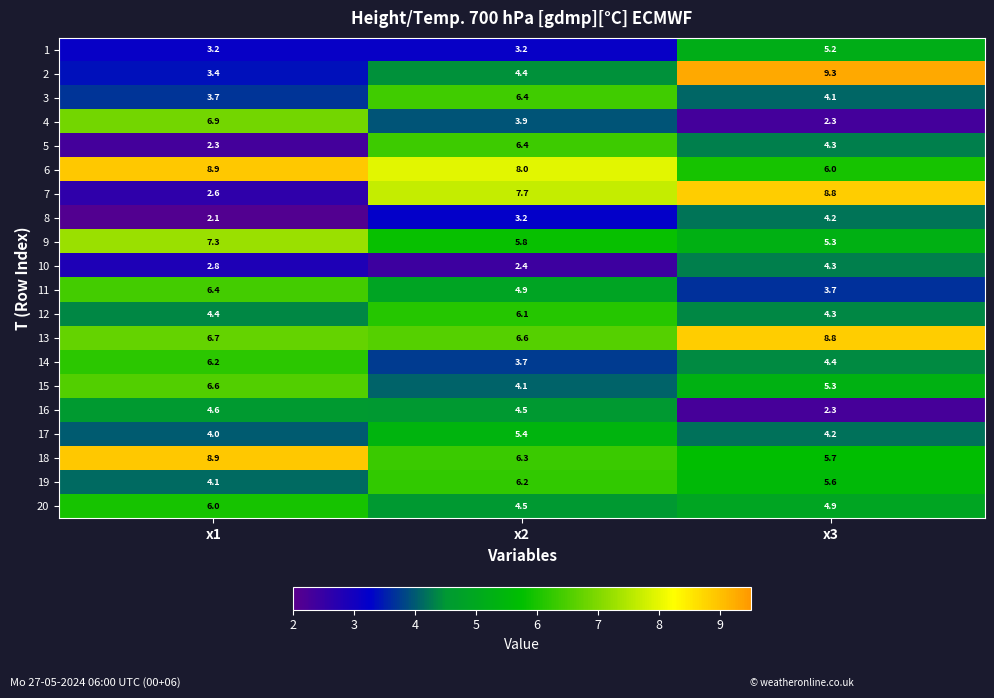

At which category is the sum across all series the highest?

x2